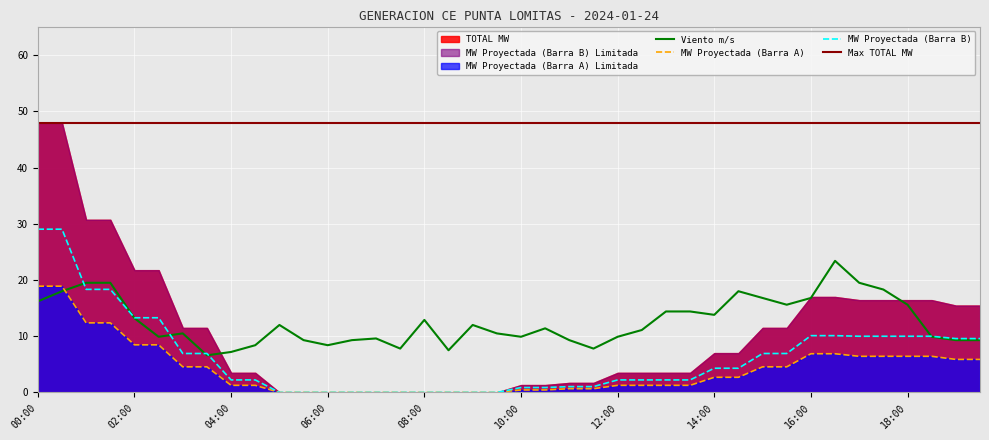

Between 03:00 and 05:30, which is larger?

03:00